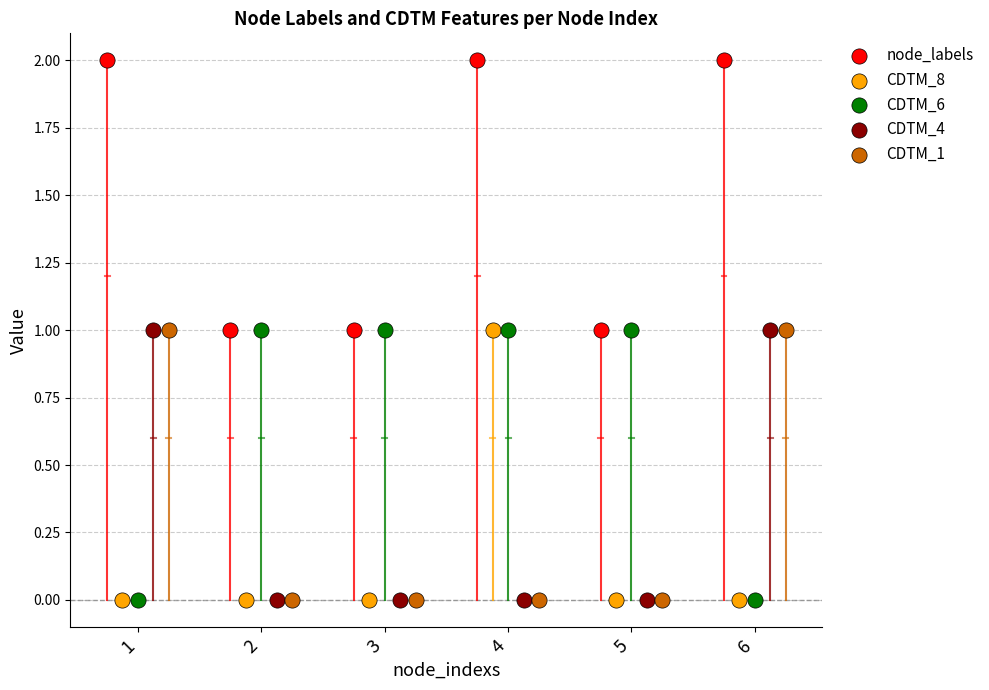

What are all the series names shown in the legend?

node_labels, CDTM_8, CDTM_6, CDTM_4, CDTM_1